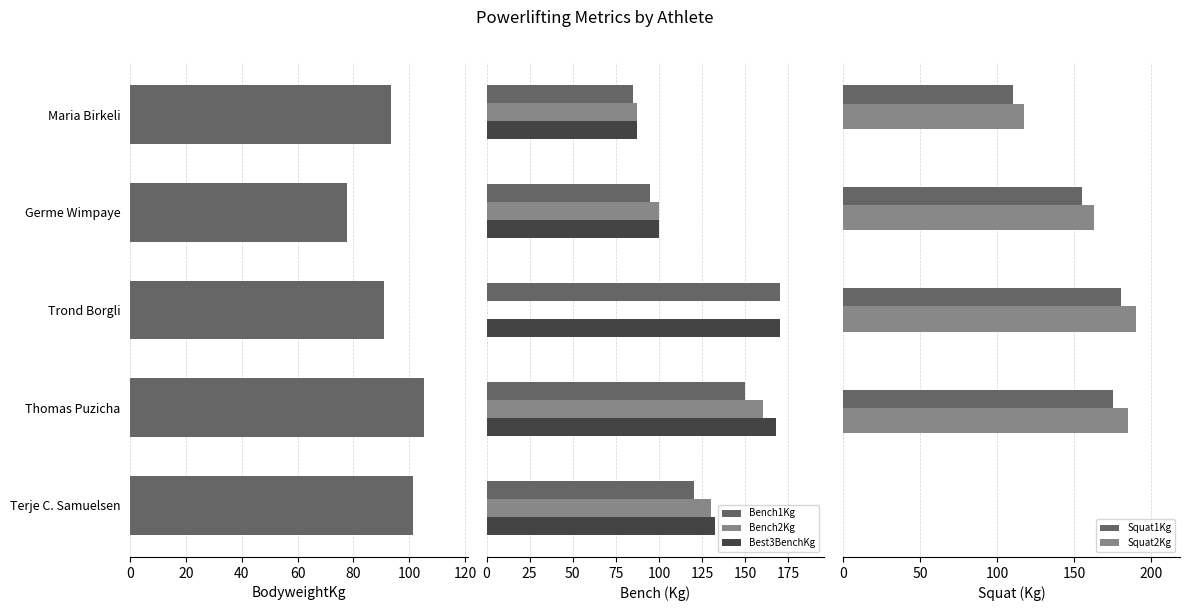

How many values in the Best3BenchKg series exceed 132?

3